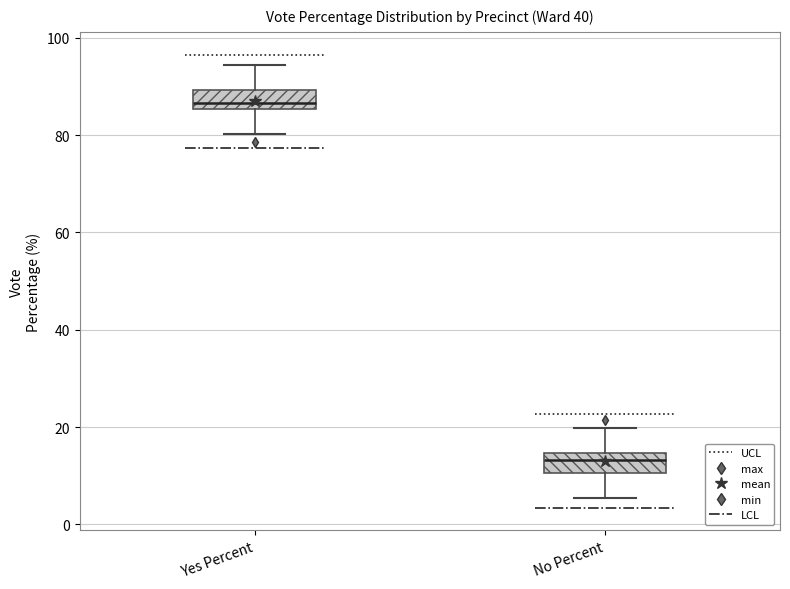

Where is the upper edge of the box for No Percent on the y-axis? The values are not printed on the chart, so give them approximately, as read against the axis.

14